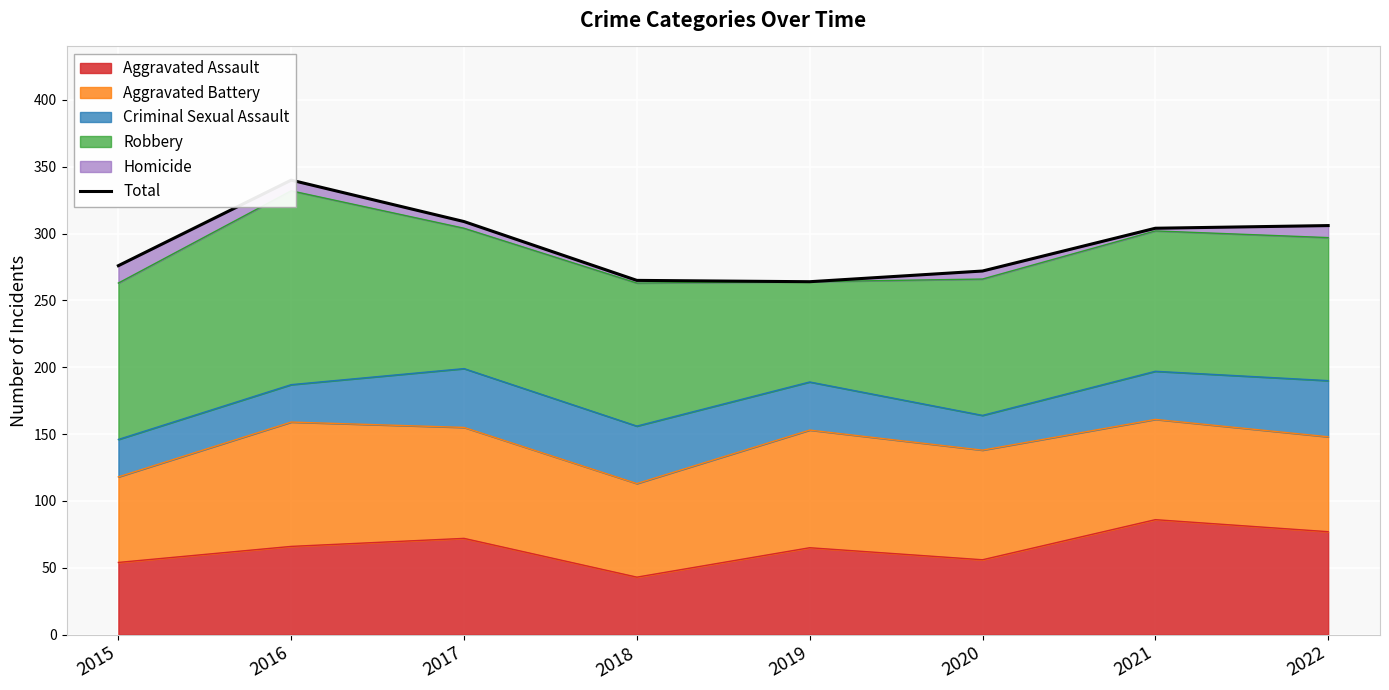

At which category does the data reach its first local valley?

2019